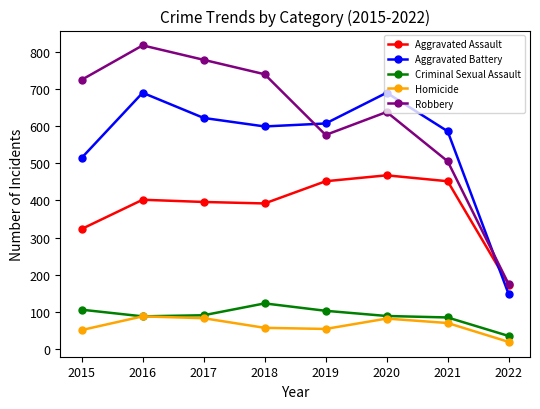

Does the chart display data point markers on the line(s)?

Yes